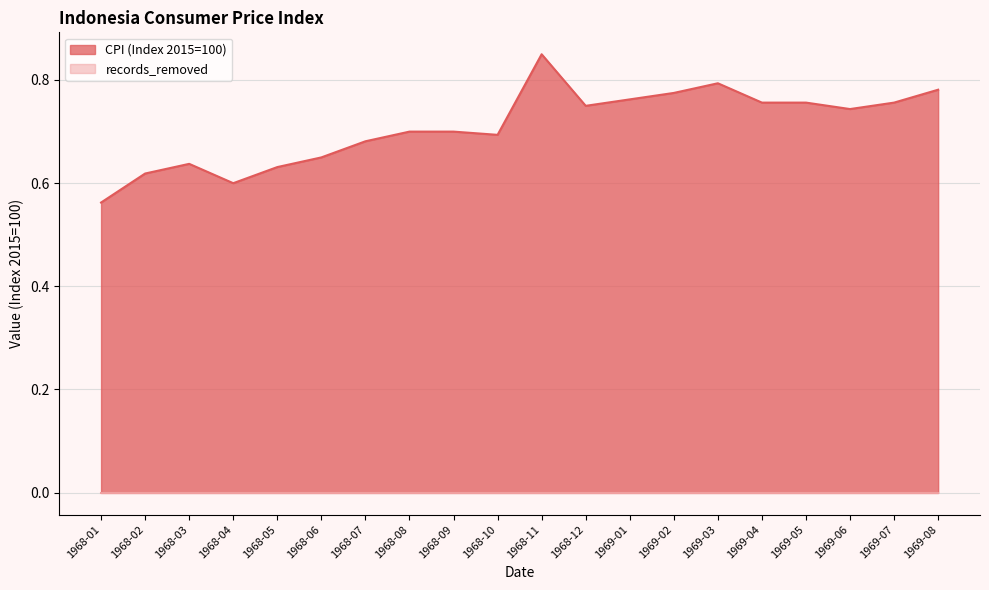

What is the approximate value at 1968-02?

0.6